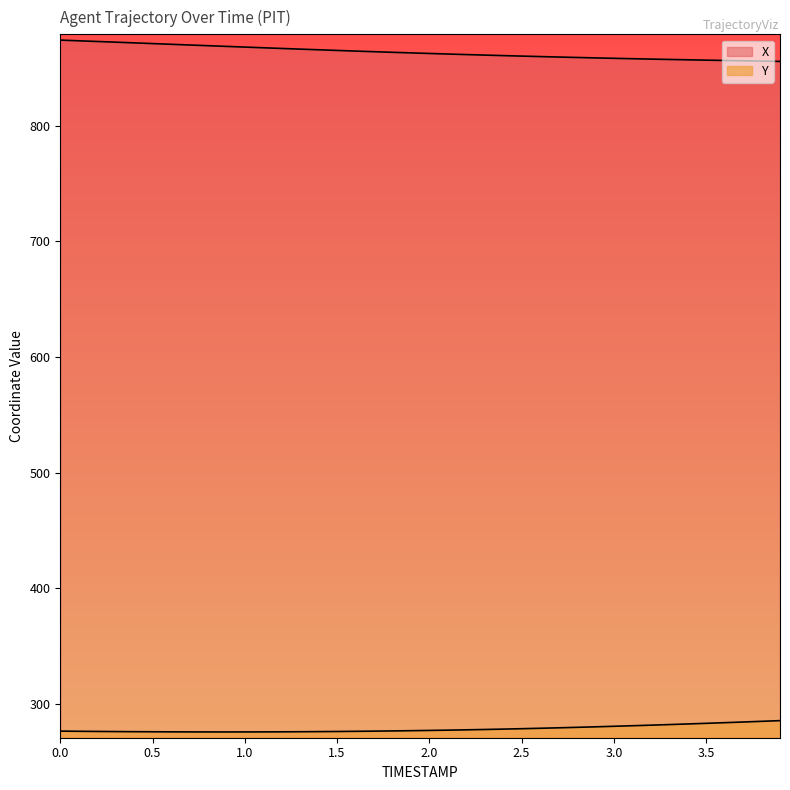

What are all the series names shown in the legend?

X, Y